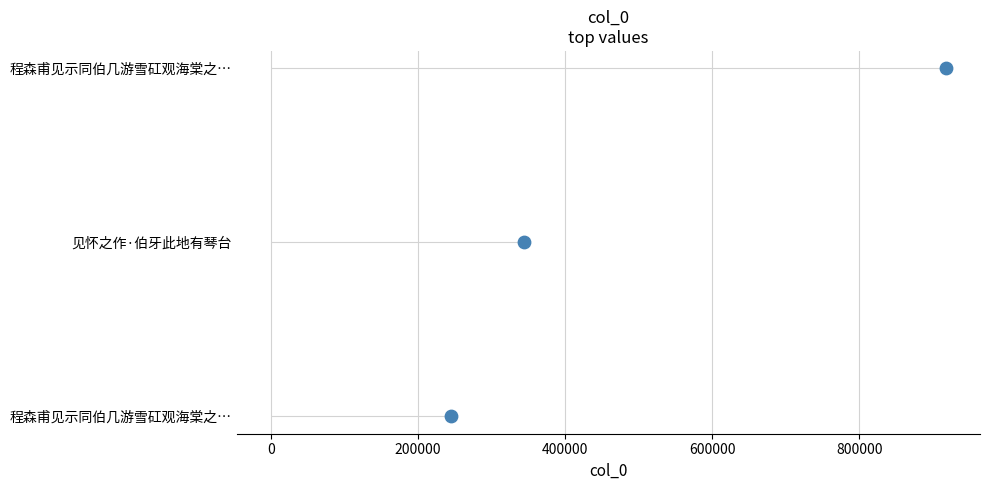

What is the change in value from 0 to 200000?

+1